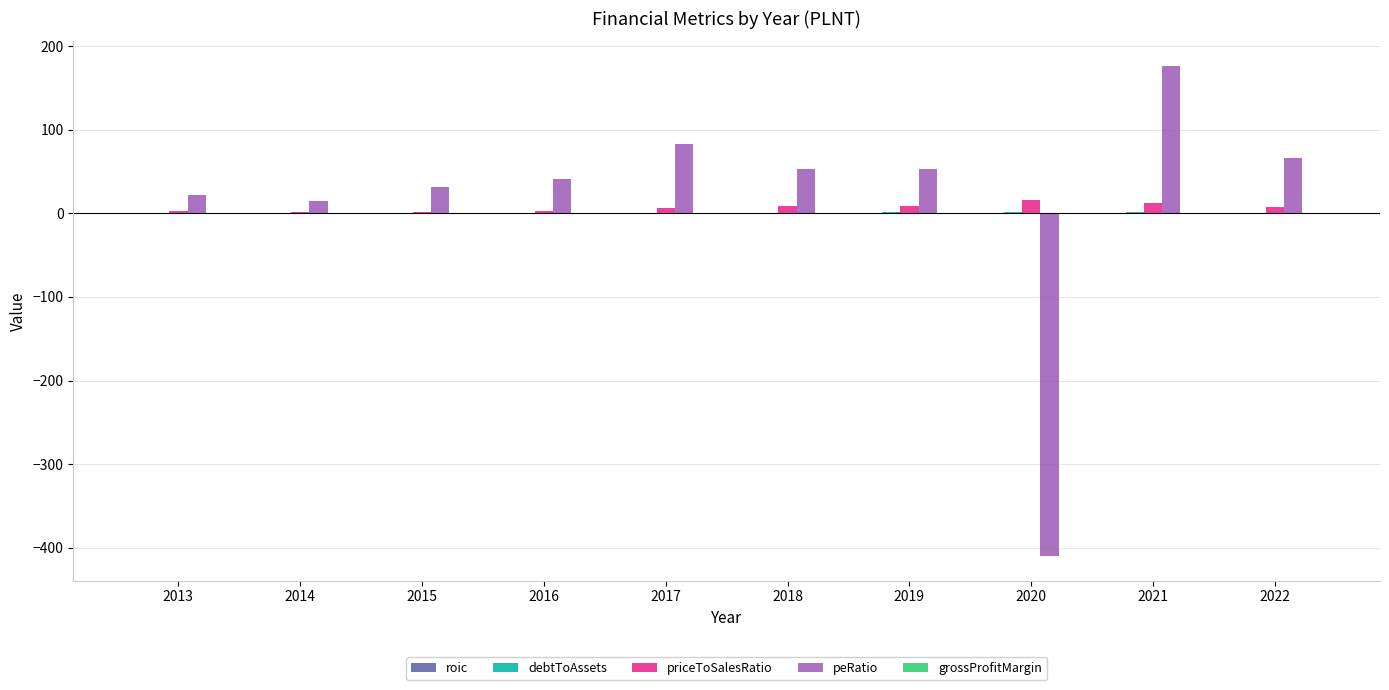

What is the greatest value displayed?

176.4